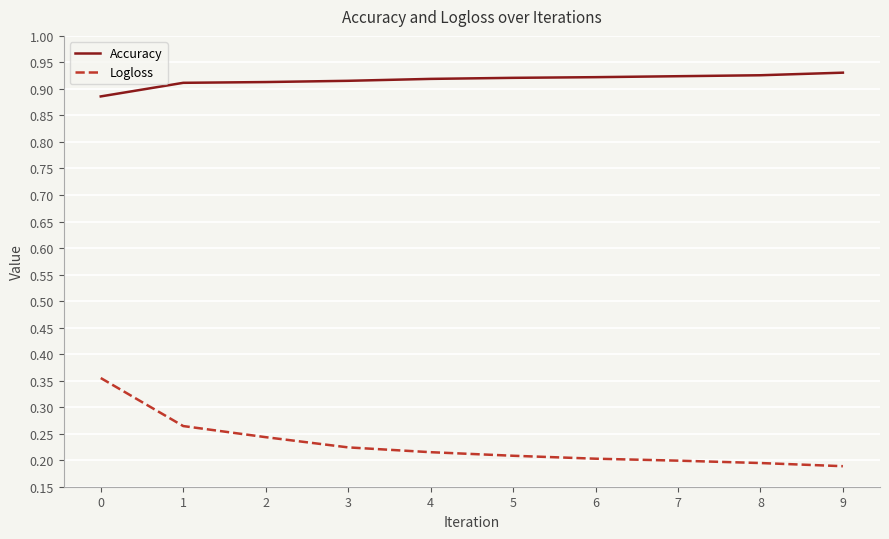

True or false: Logloss and Accuracy cross at least once.

False